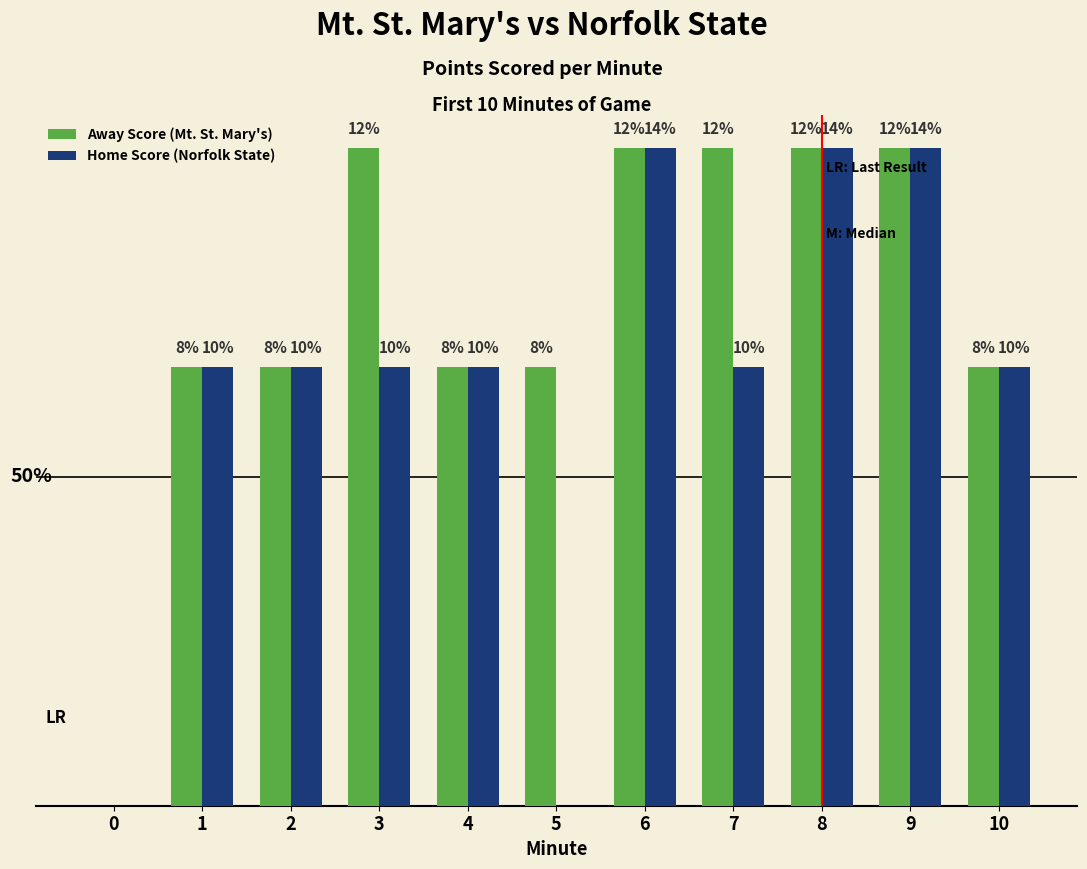

At how many categories does at least one series exceed 1?

10